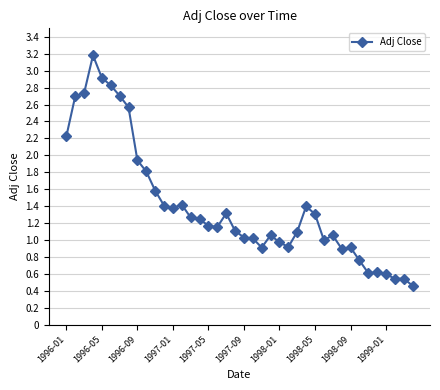

What is the sum of all values?

56.4